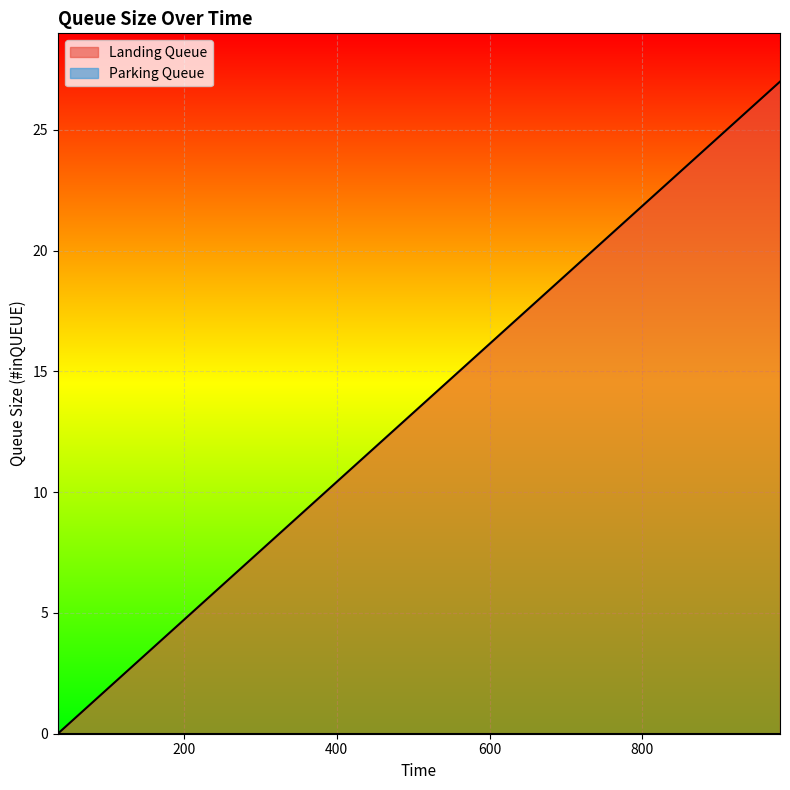

List the series in order of their peak value, highest first.

Landing Queue, Parking Queue